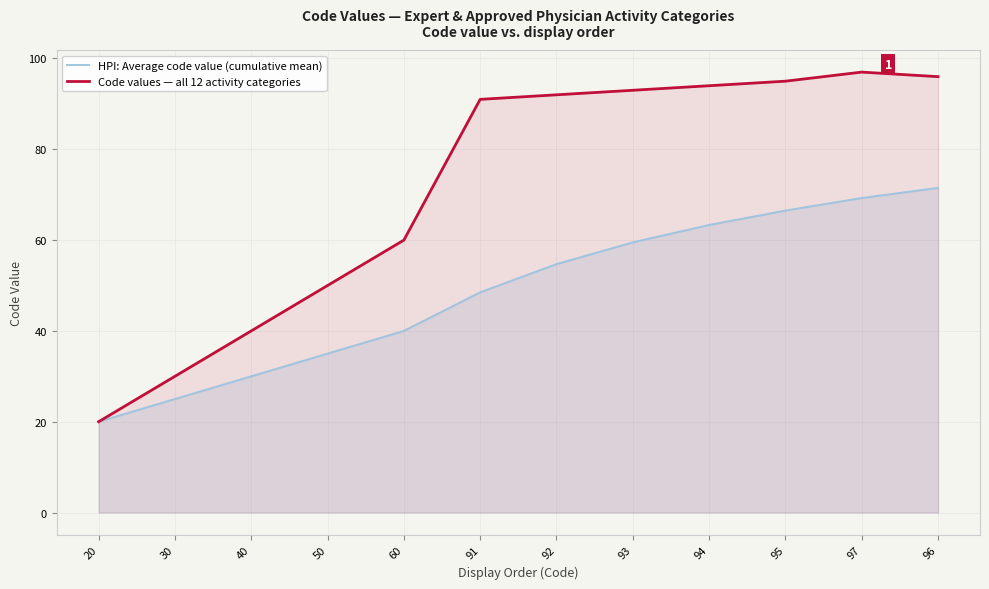

What is the total value across all series at 93?

152.5